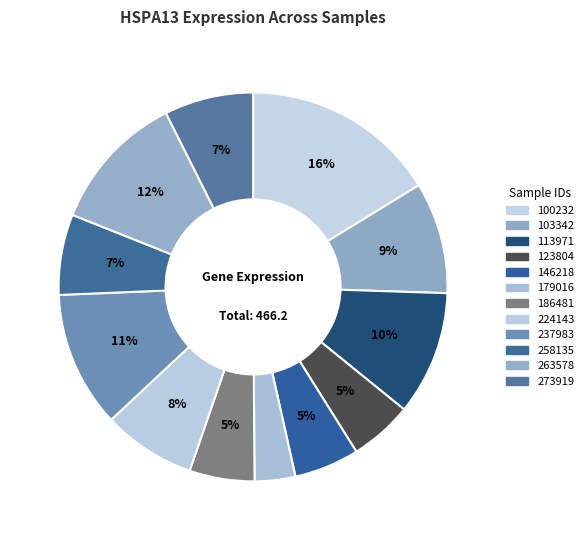

How many segments does this pie chart have?

12